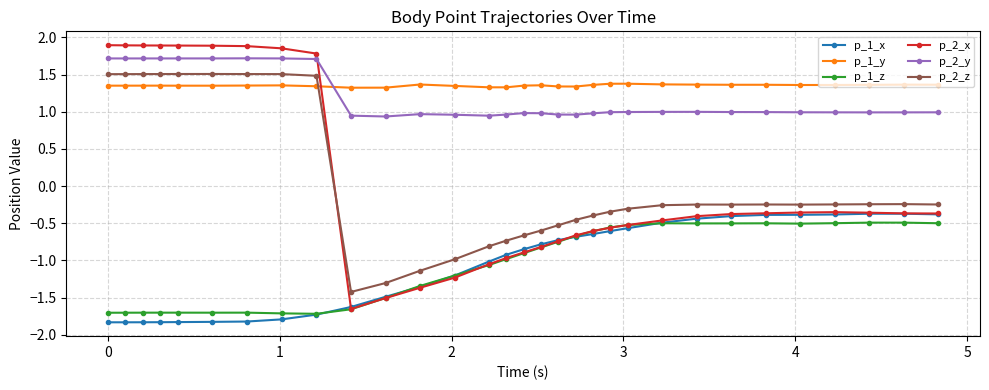

What is the minimum value shown in the chart?

-1.8